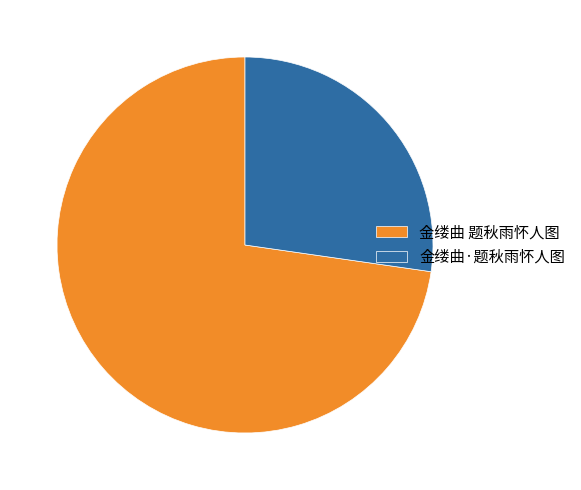

Which slice is the smallest?

金缕曲·题秋雨怀人图